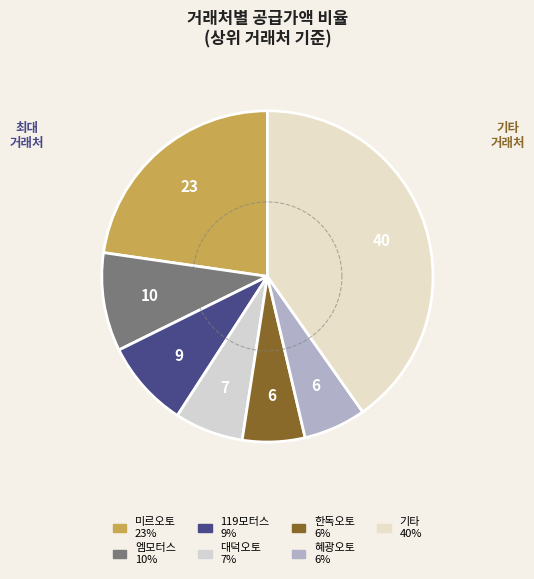

Is it true that 혜광오토(김해) is 6% of the pie?

True